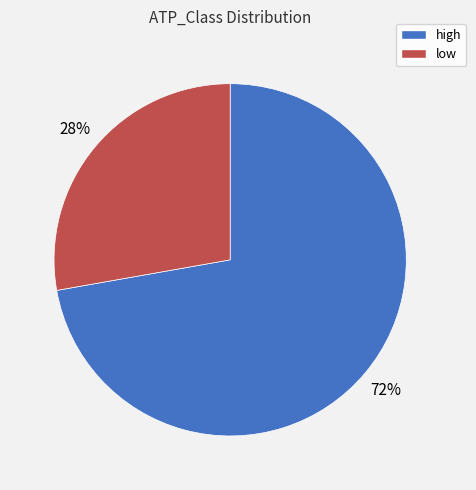

Approximately how many times larger is the value at high compared to low?

2.6